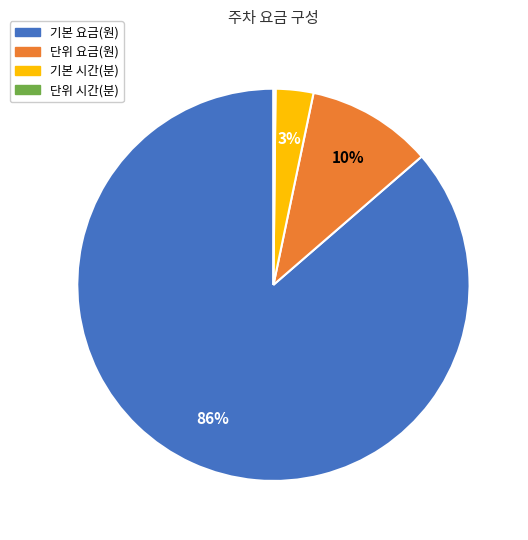

True or false: 기본 시간(분) accounts for 17% of the total.

False